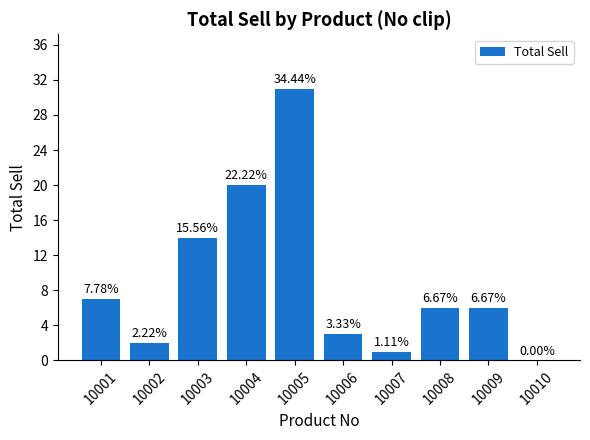

What is the difference between the values at 10001 and 10010?

7